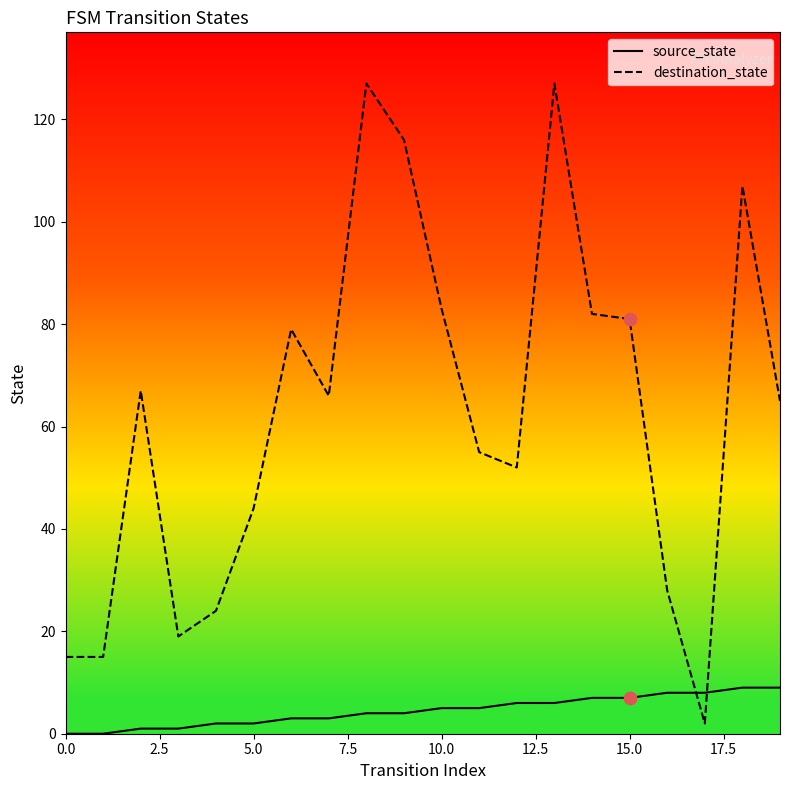

What is the total value across all series at 5.0?

46